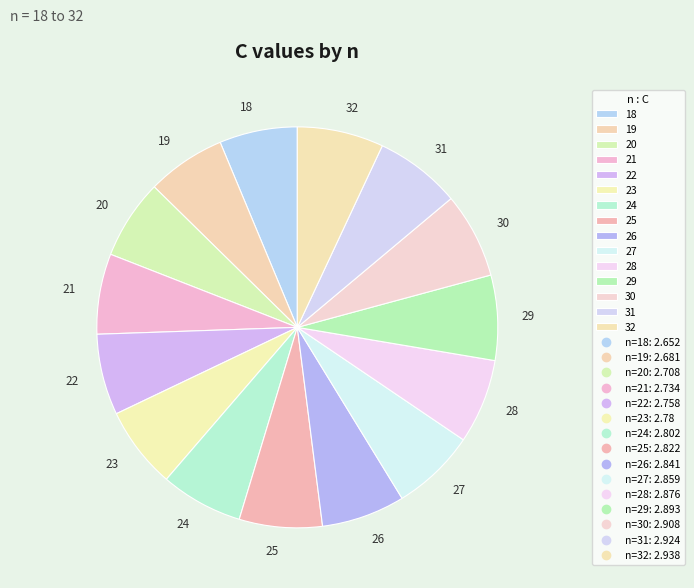

Does any single category account for the majority?

No